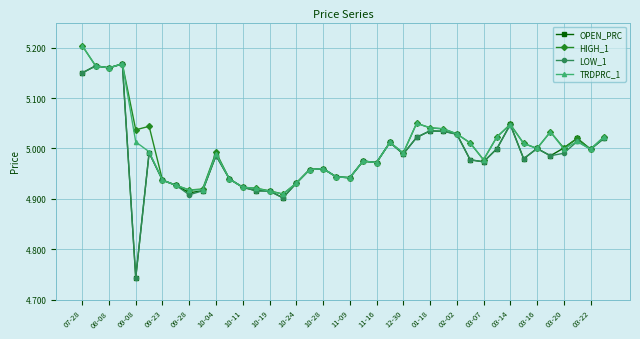

What are all the series names shown in the legend?

OPEN_PRC, HIGH_1, LOW_1, TRDPRC_1